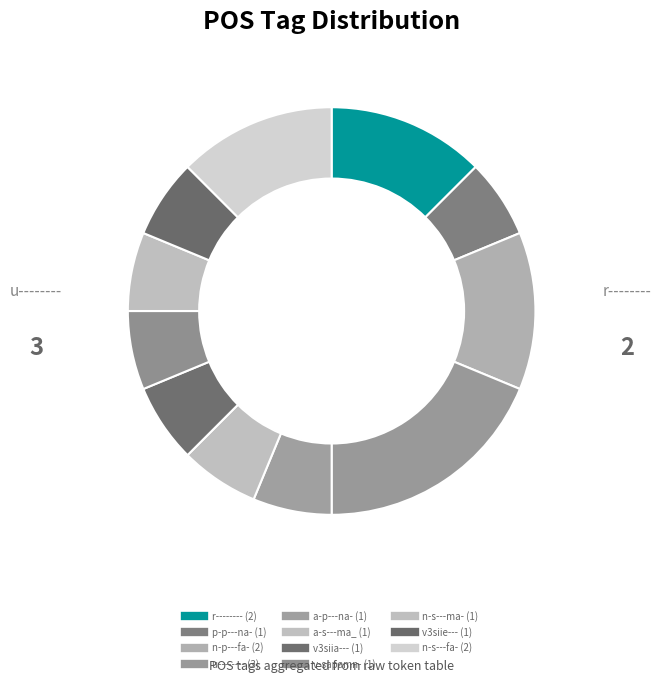

Count the number of slices in the pie.

11